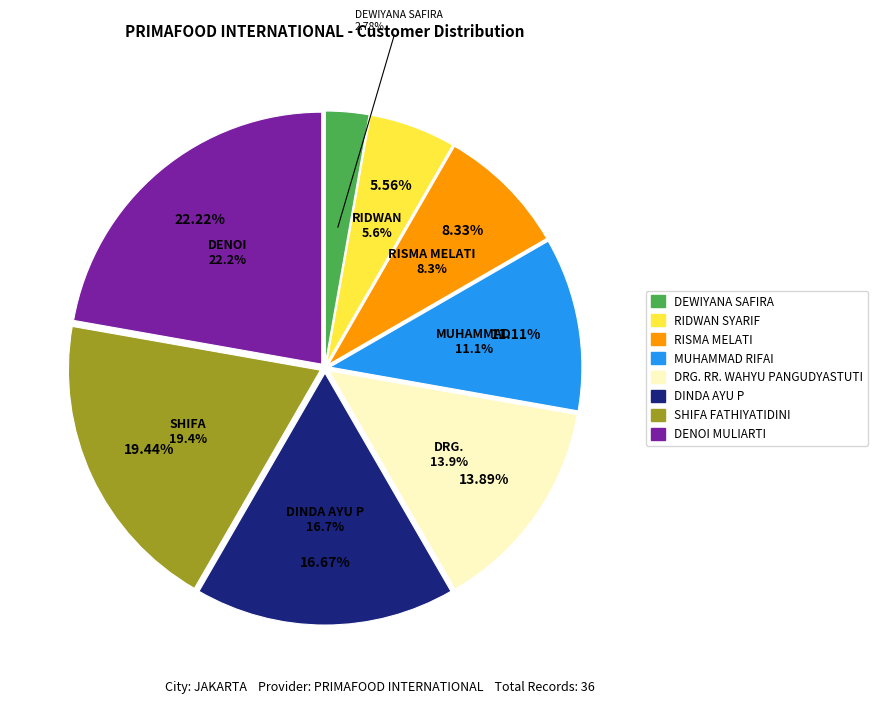

Count the number of slices in the pie.

8